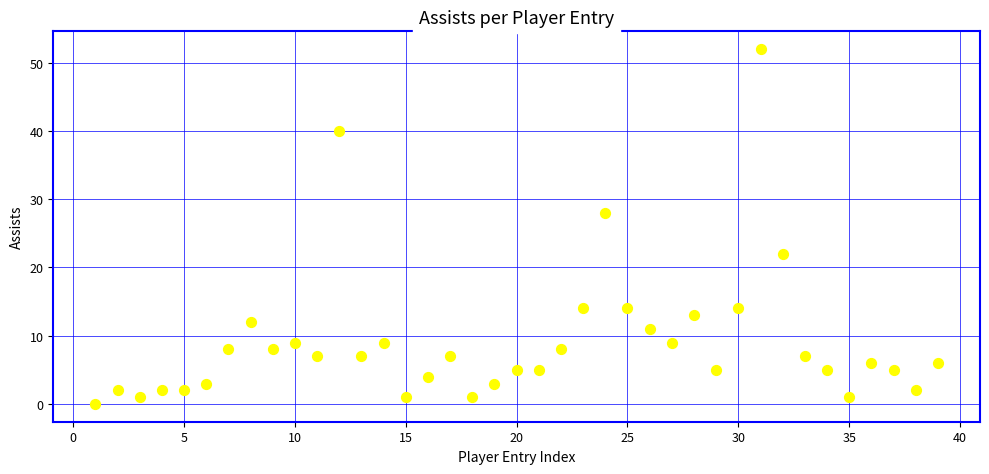

What Y value in the scatter plot is closest to 26?

28